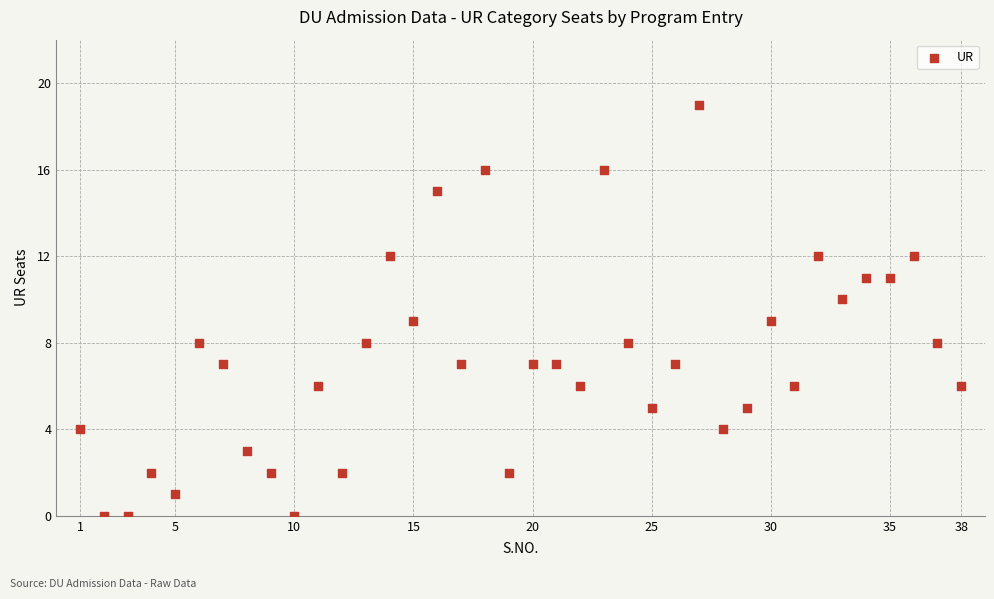

What is the range of Y values (max minus min)?

19